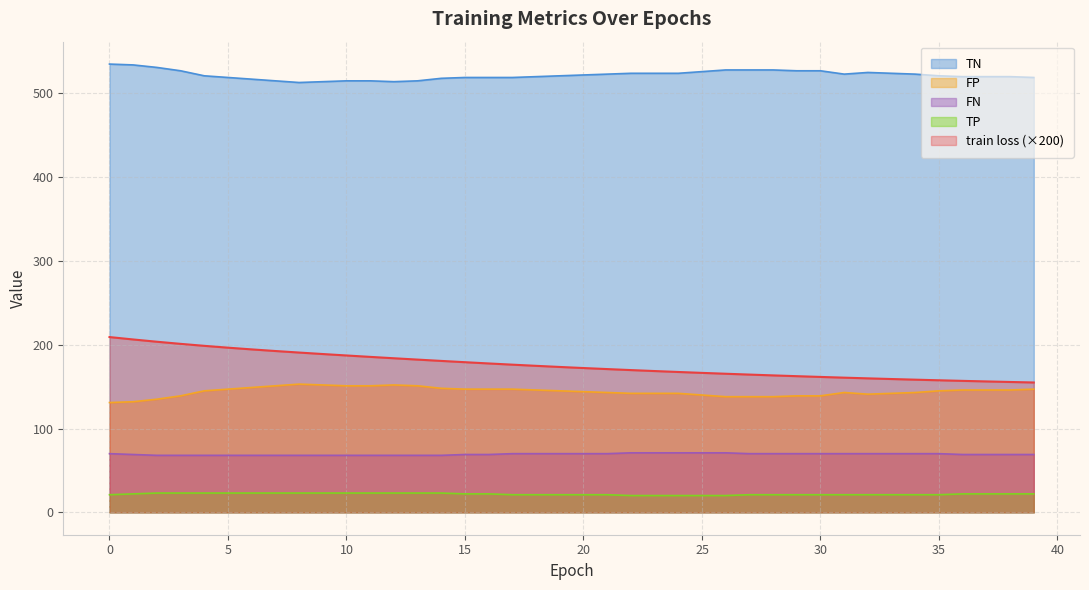

What is the smallest value displayed?

20.0